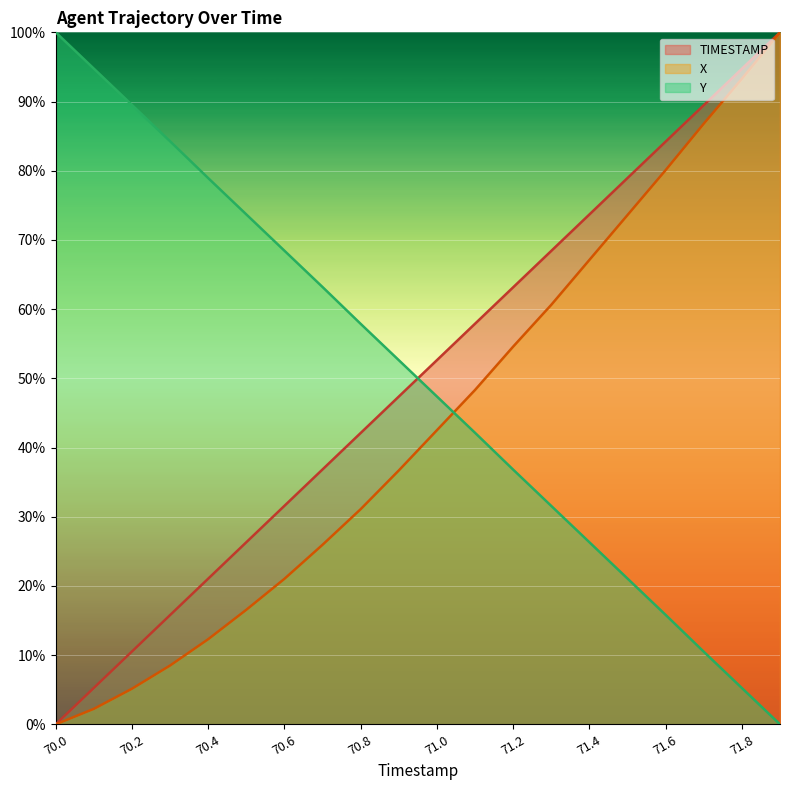

Which series has the largest total across all categories?

Y